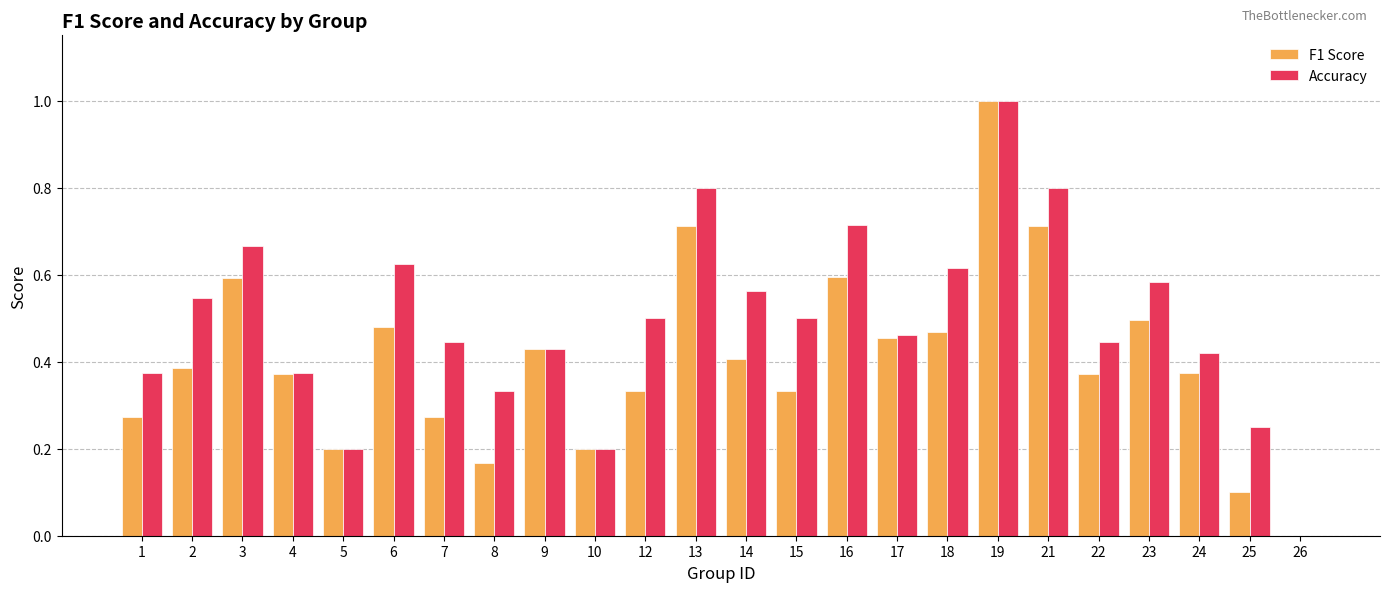

Which series has the largest total across all categories?

Accuracy